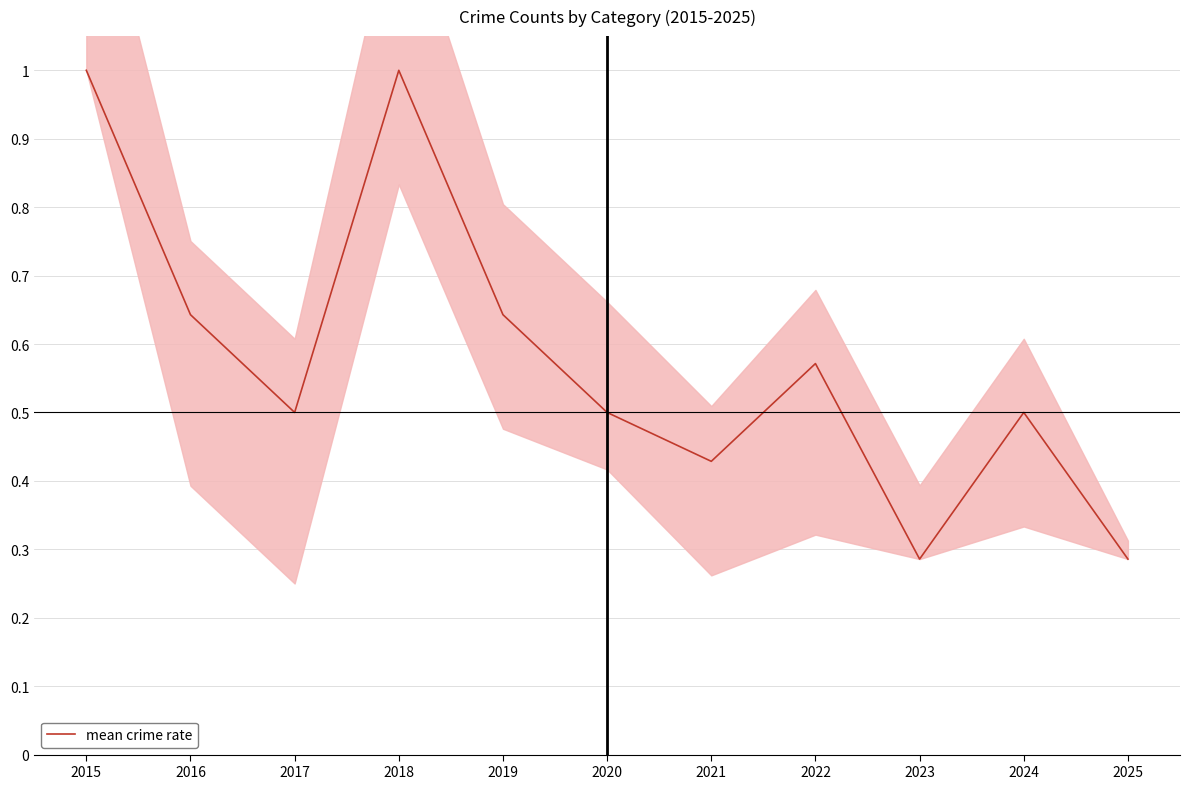

Between 2016 and 2017, which is larger?

2016